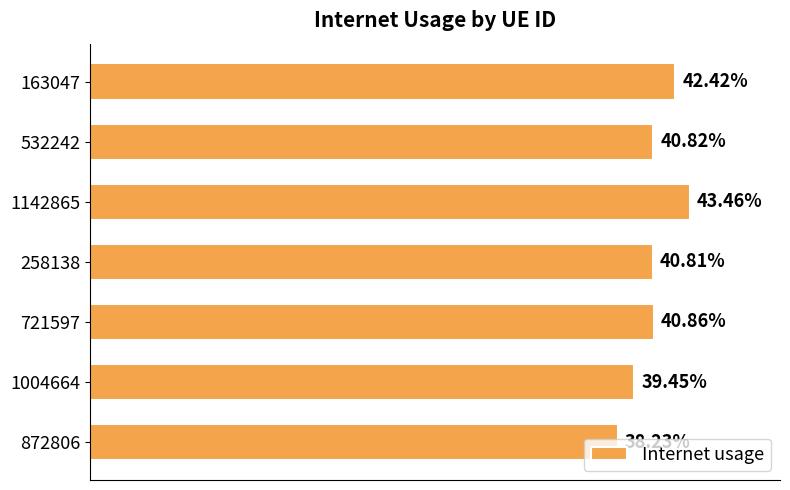

Are the bars horizontal?

Yes